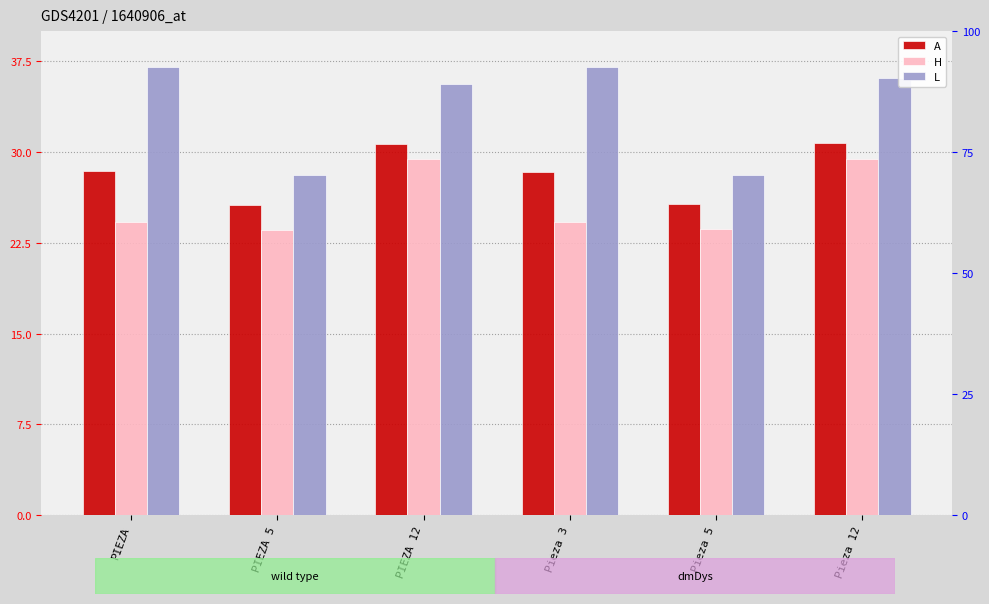

Which series has the widest spread of values?

L